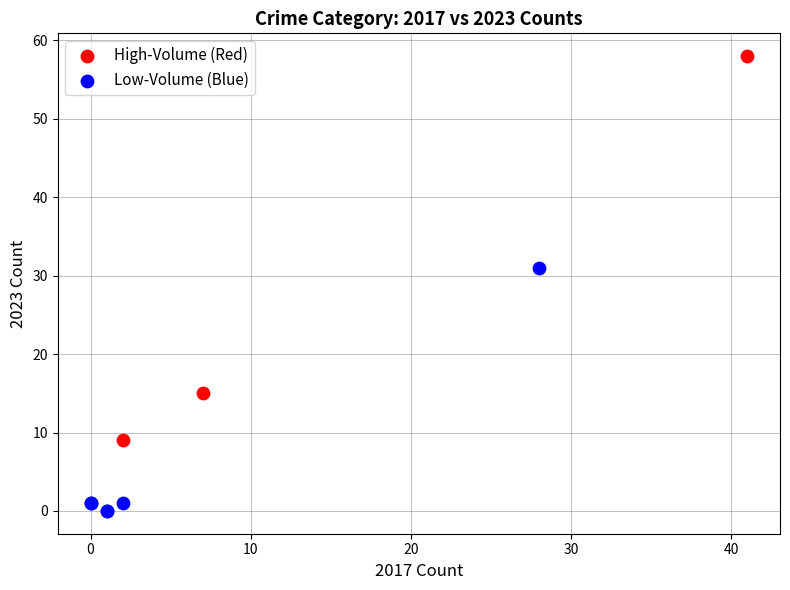

Which series contains the highest Y value?

High-Volume (Red)